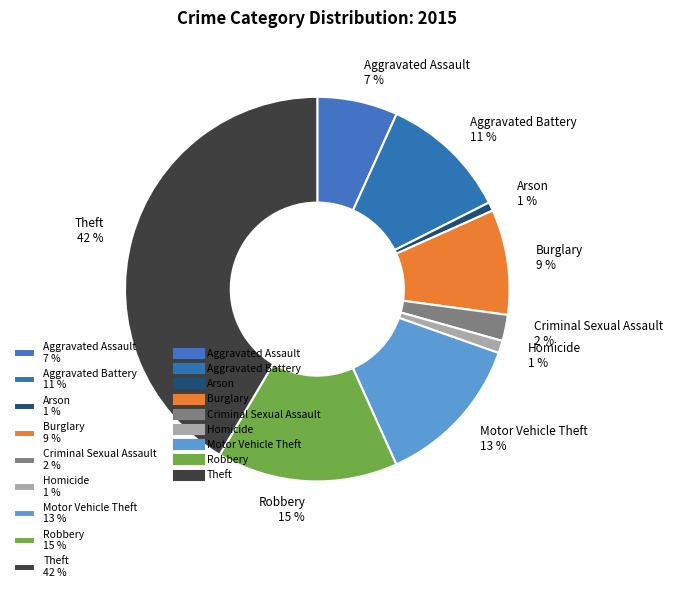

How many slices are in this pie chart?

9